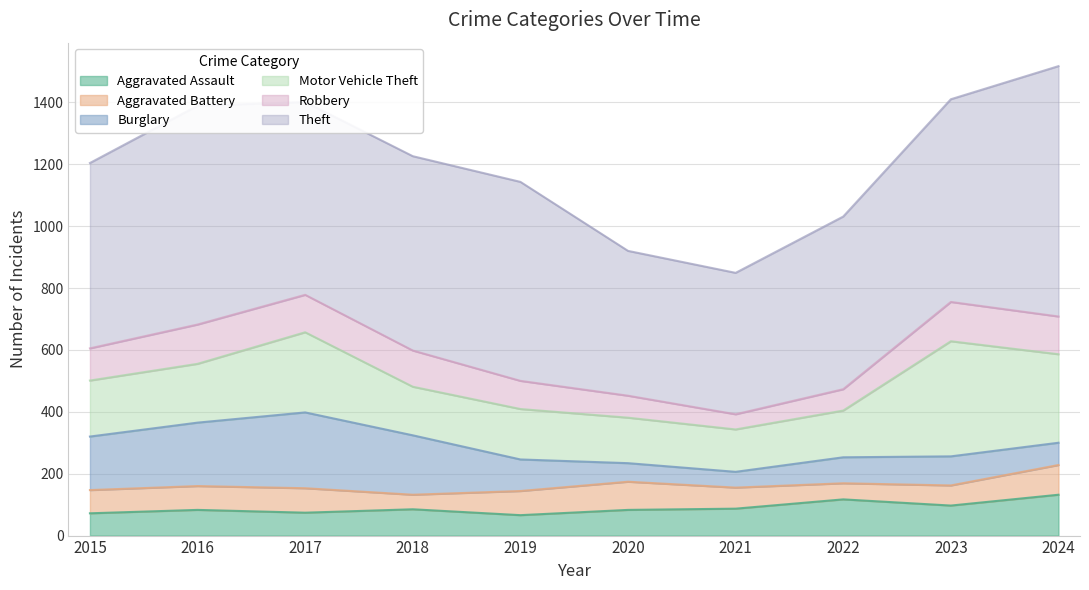

True or false: Theft and Burglary intersect in this chart.

False